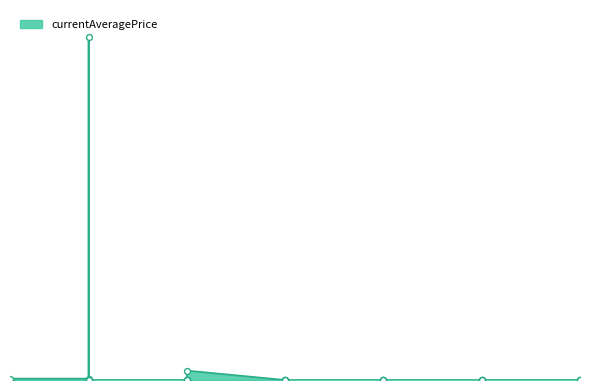

Which has a higher value, 20 or 10?

10